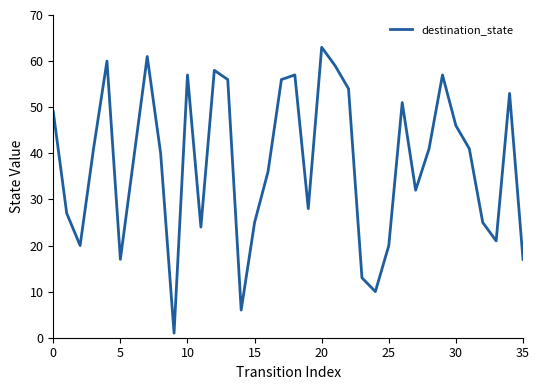

What is the maximum value shown in the chart?

63